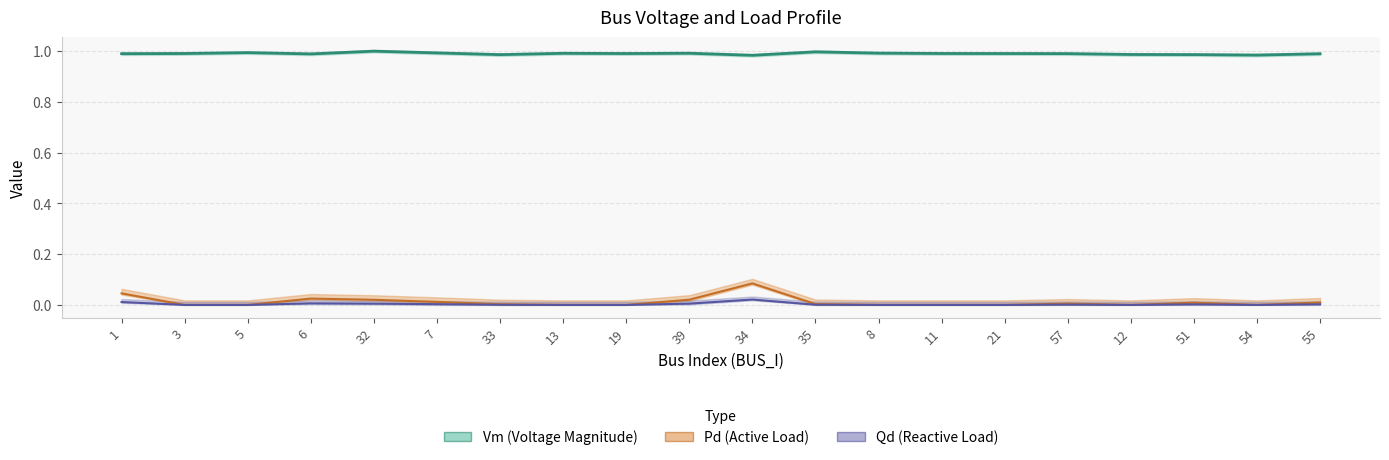

What position from the right is 34?

10